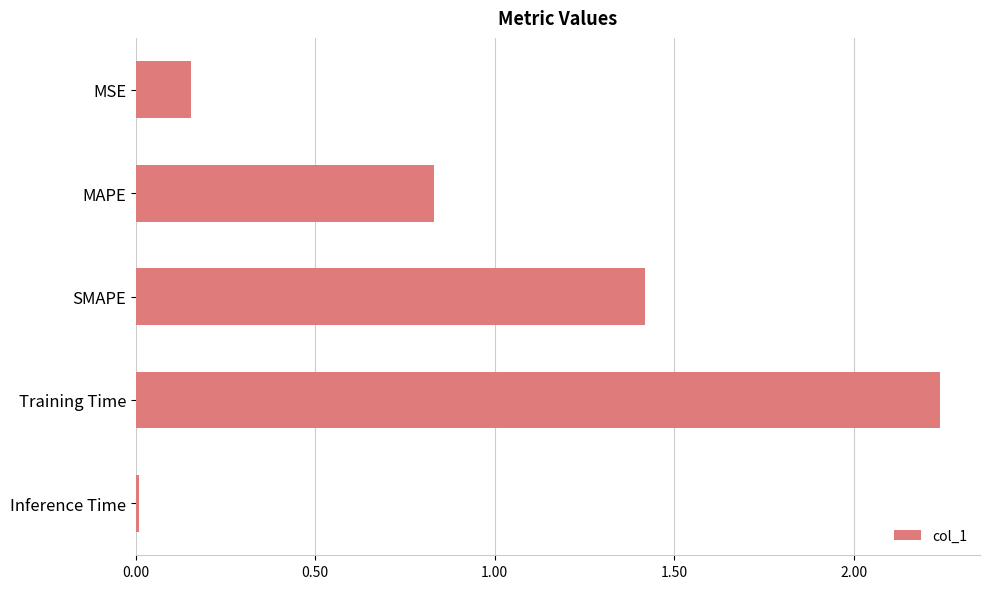

List the labels in order of value, largest first.

Training Time, SMAPE, MAPE, MSE, Inference Time